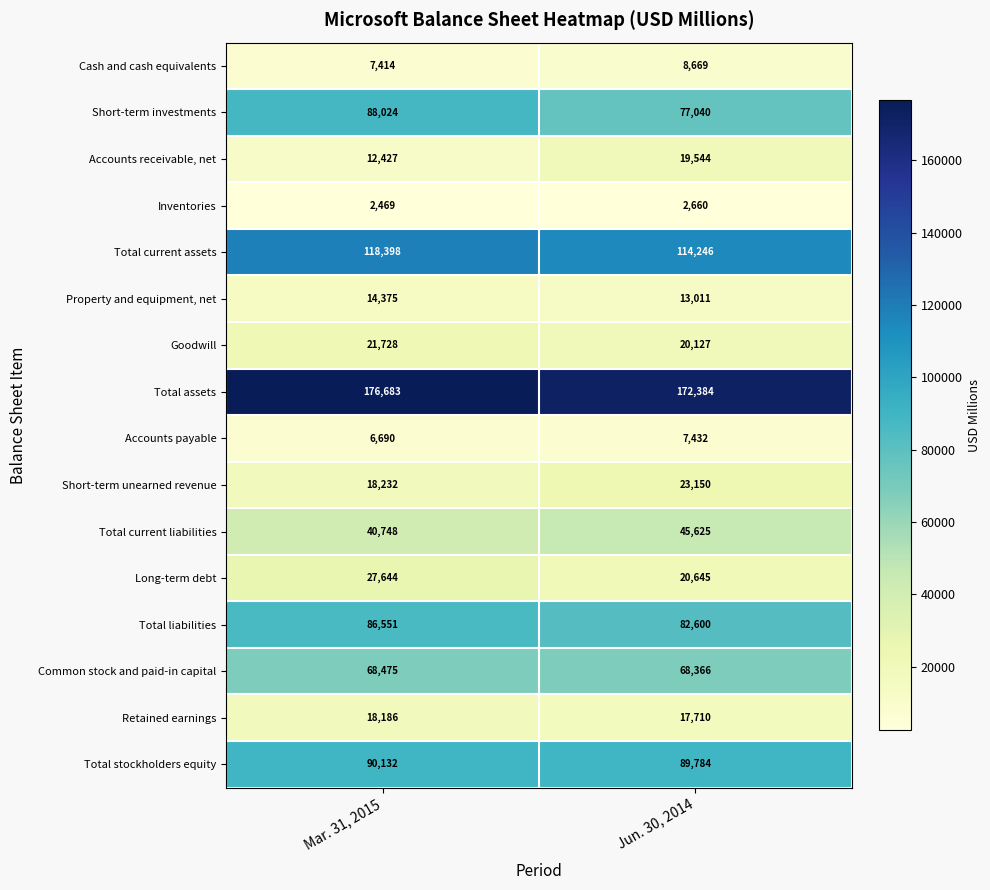

What is the total value across all series at Jun. 30, 2014?

782993